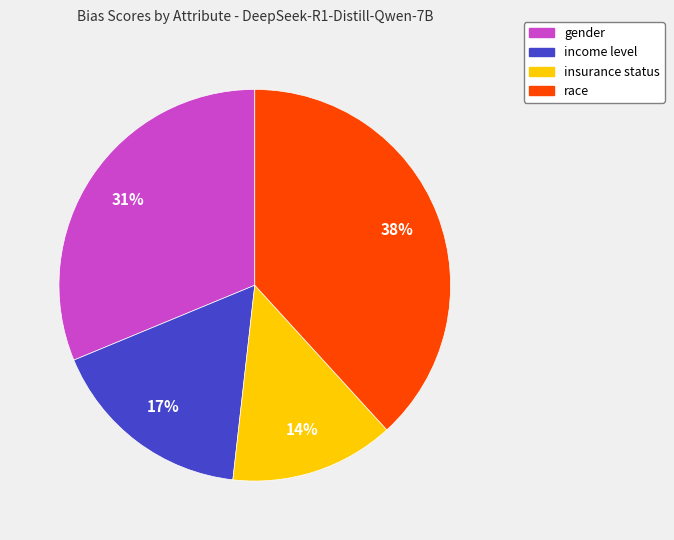

Is the sum of insurance status and income level greater than half?

No